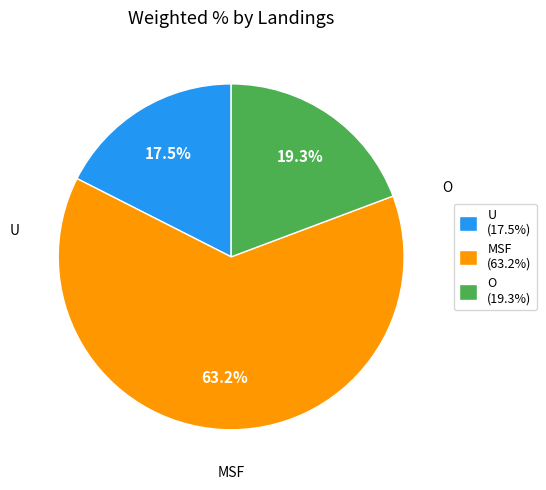

Which category accounts for the majority?

MSF (63.2%)